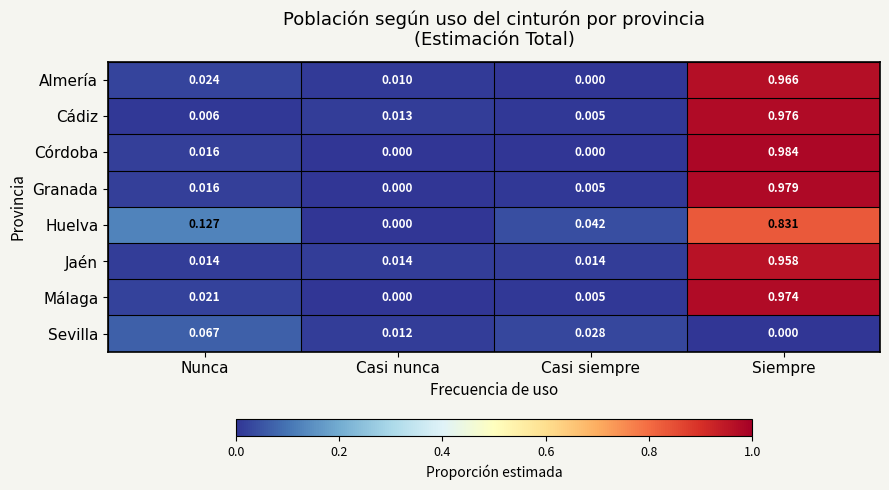

Which series has the largest range (max minus min)?

Córdoba